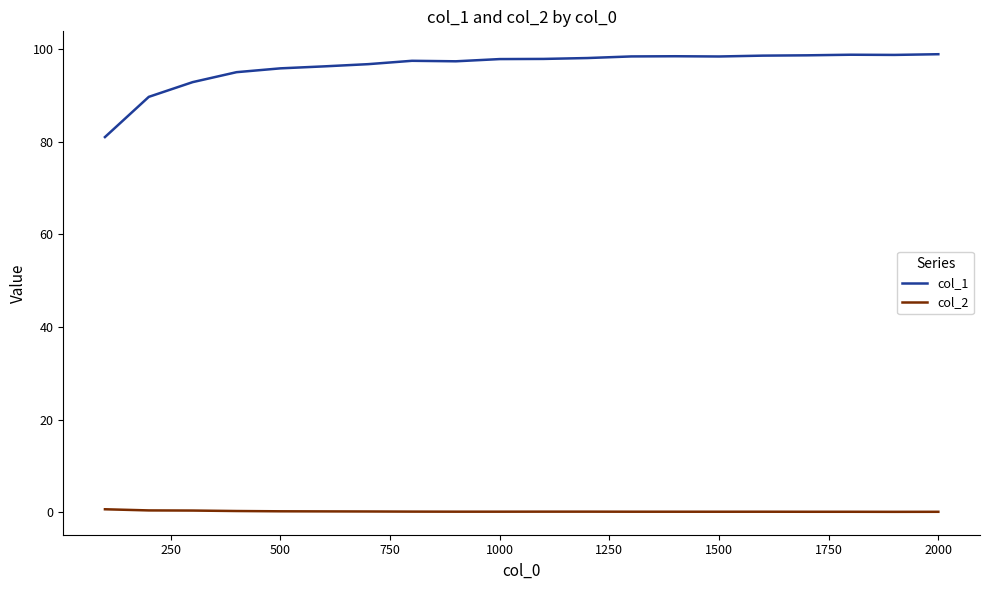

True or false: col_1 and col_2 intersect in this chart.

False